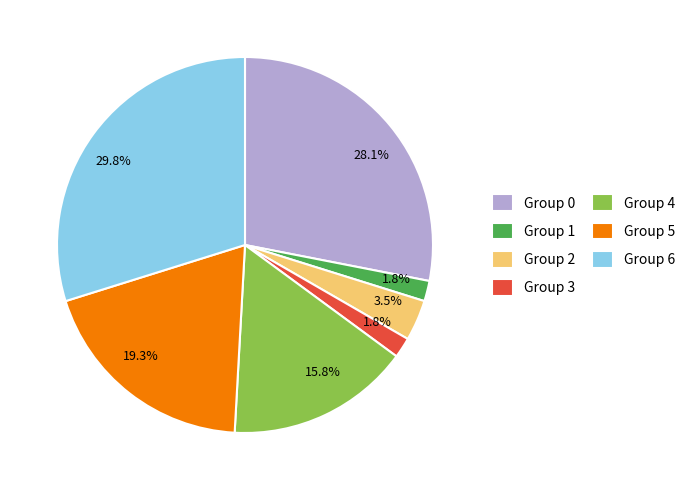

Is Group 1 the majority of the pie?

No